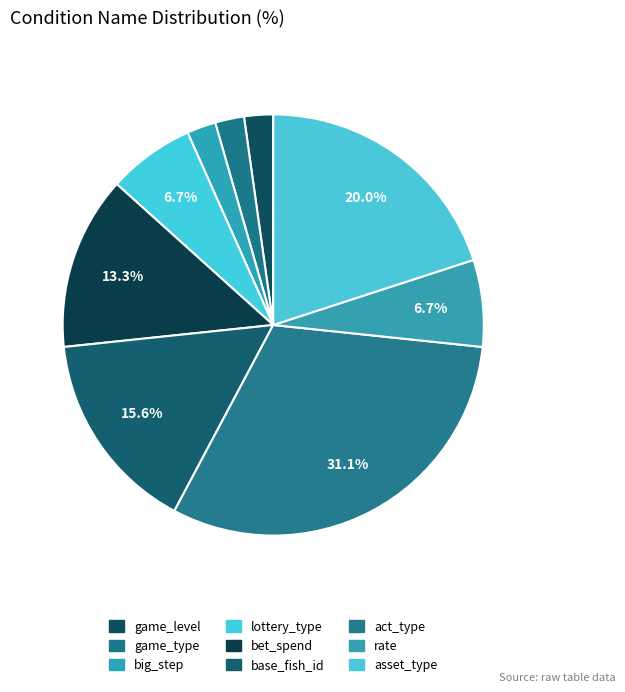

What is the change in value from base_fish_id to act_type?

+7